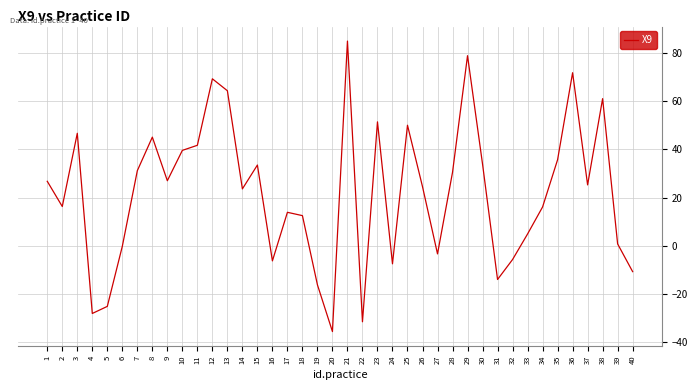

The chart shows a value of 33.9 at 30. True or false?

True